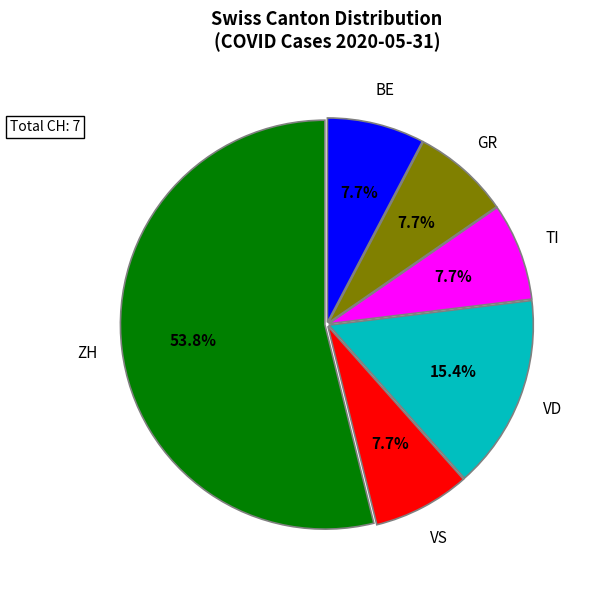

Which category accounts for the majority?

ZH